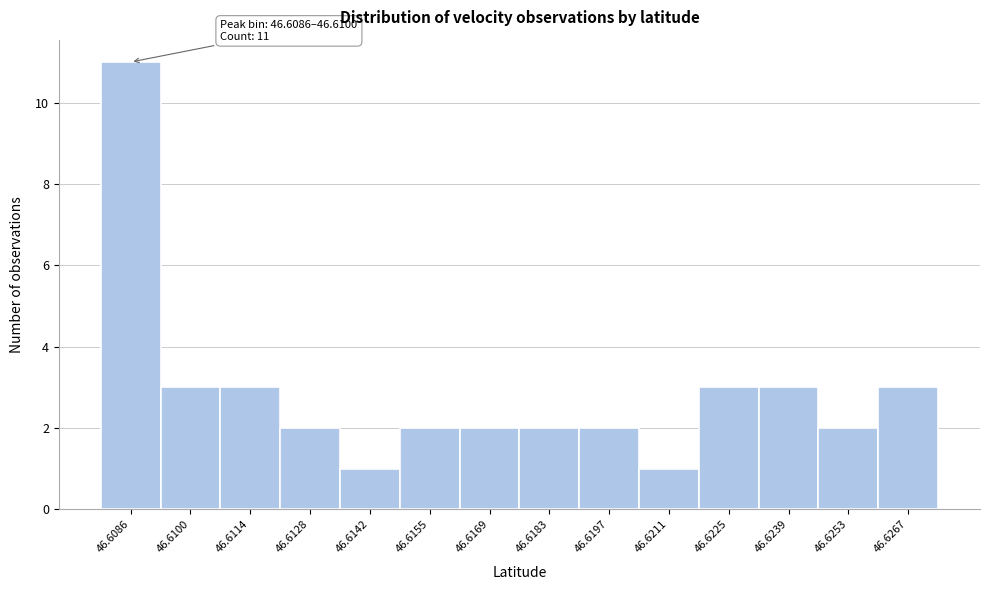

Reading left to right, what are all the values shown in this chart?

46.6086=11	46.6100=3	46.6114=3	46.6128=2	46.6142=1	46.6155=2	46.6169=2	46.6183=2	46.6197=2	46.6211=1	46.6225=3	46.6239=3	46.6253=2	46.6267=3